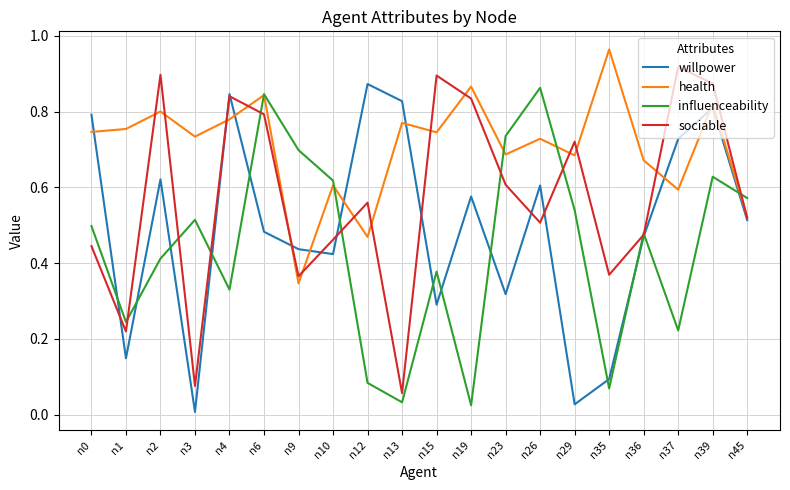

Which category has the highest value in the health series?

n35